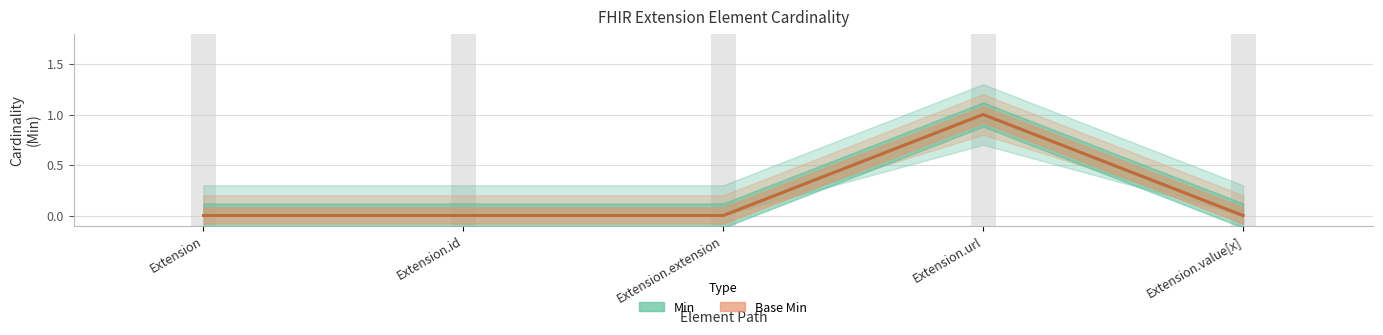

Is it true that Base Min equals 1 at Extension.value[x]?

False